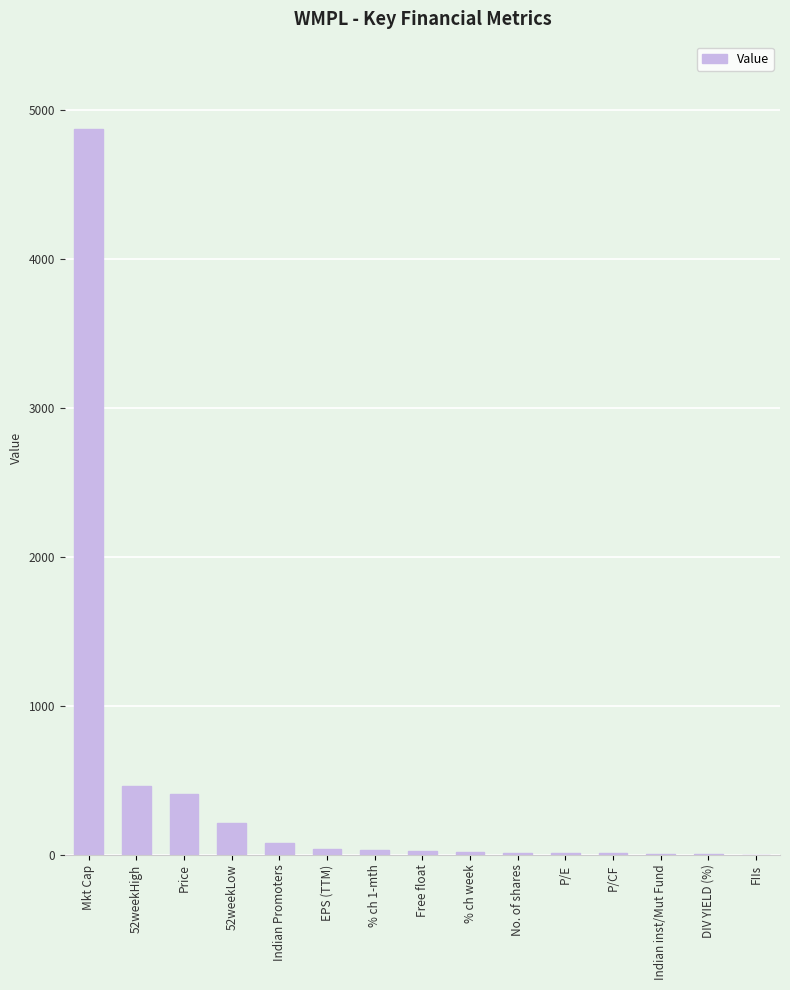

What is the sum of the values at % ch week and Mkt Cap?

4890.0